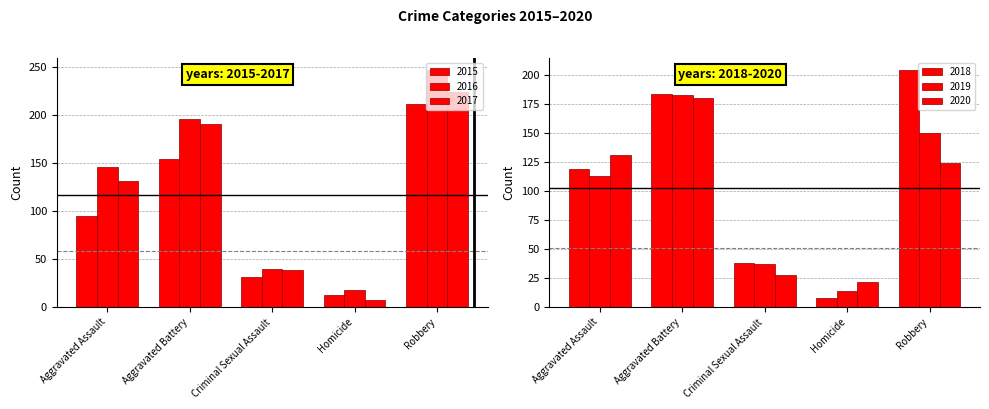

Which category has the highest value across all series?

Robbery